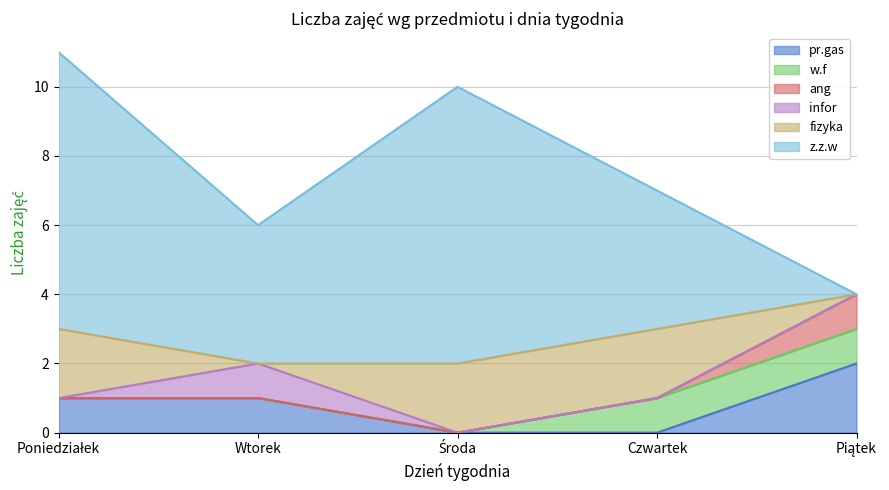

How many series are shown in this chart?

6